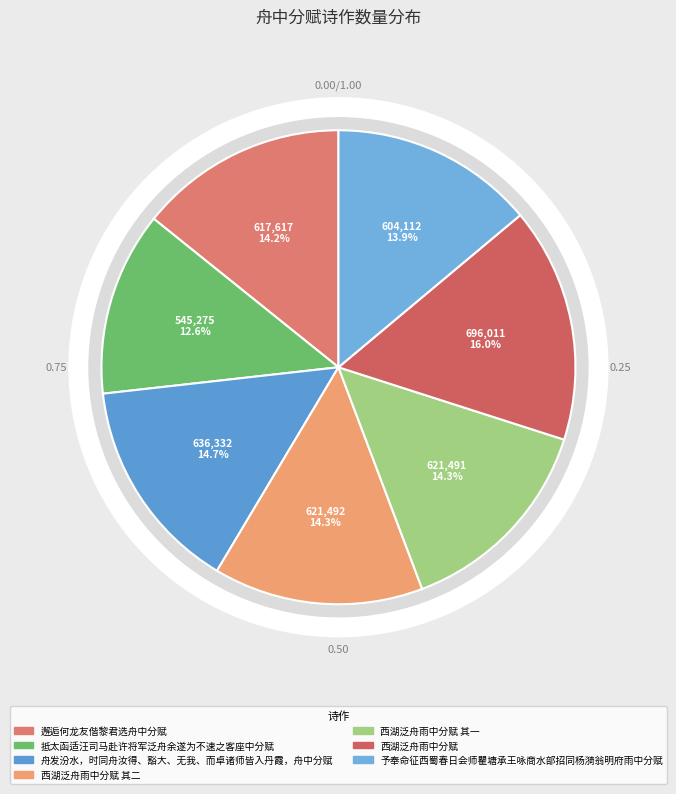

What is the change in value from 舟发汾水，时同舟汝得、豁大、无我、而卓诸师皆入丹霞，舟中分赋 to 西湖泛舟雨中分赋 其二?

-14840